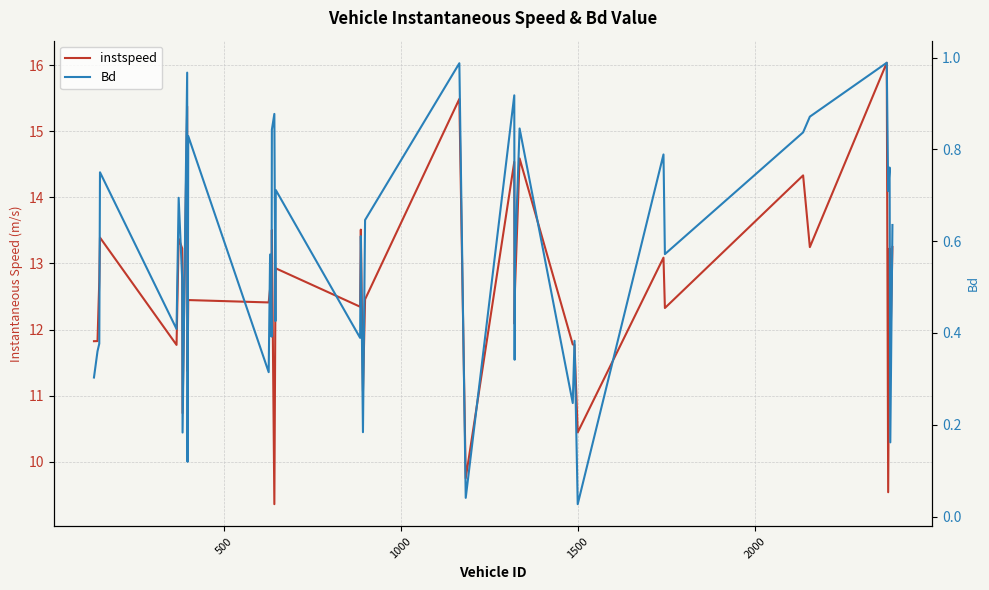

True or false: instspeed and Bd cross at least once.

False